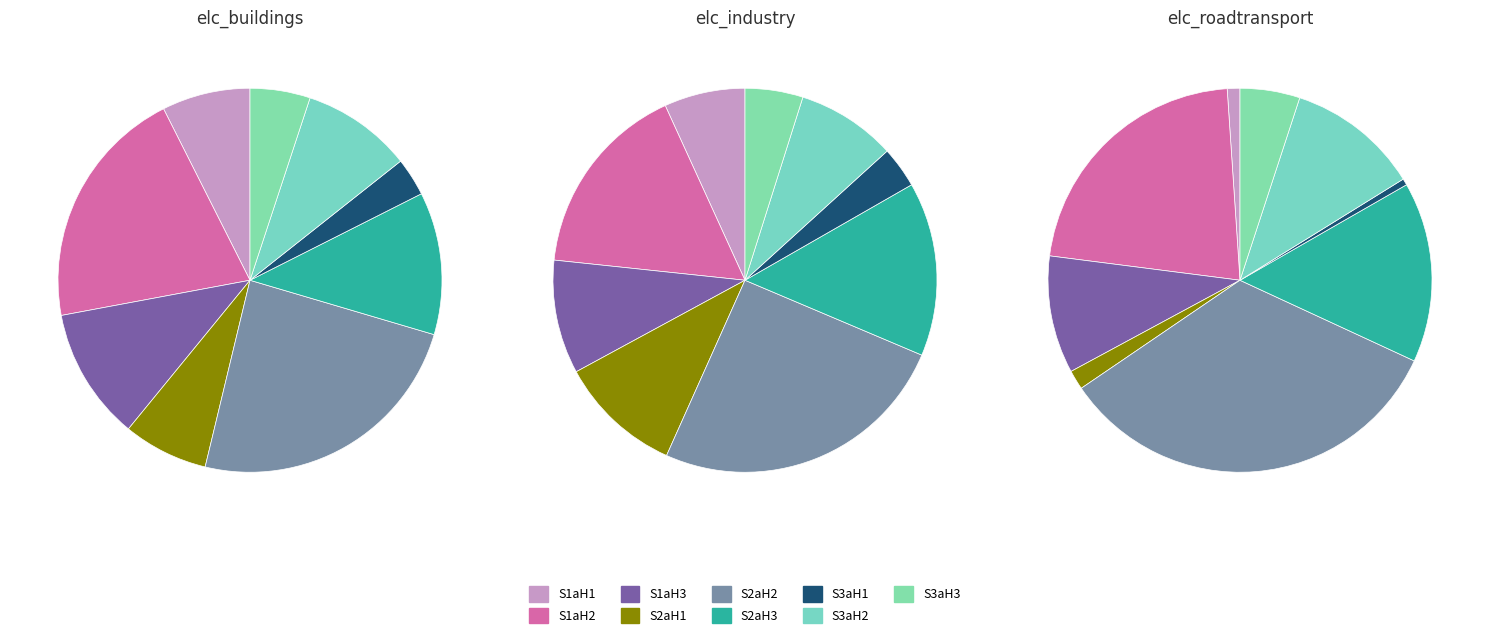

To the nearest percent, what percentage of the pie is S2aH2?

25%